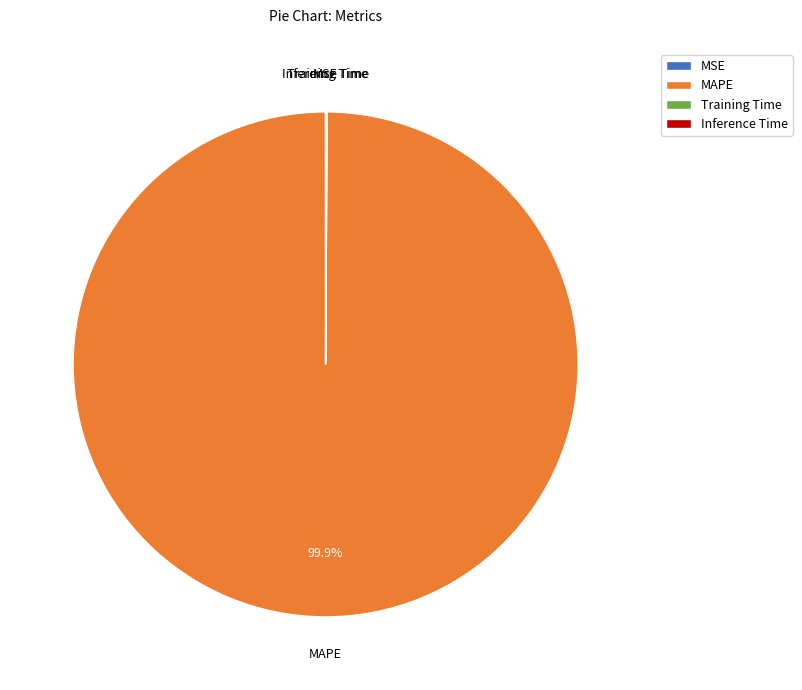

What is the largest slice in the pie chart?

MAPE